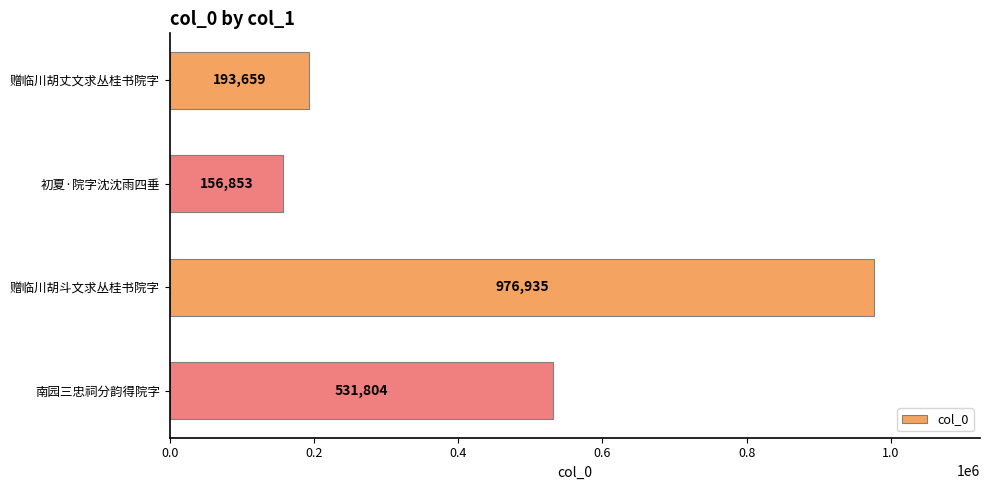

Is it true that the value at 赠临川胡斗文求丛桂书院字 is 1512630?

False